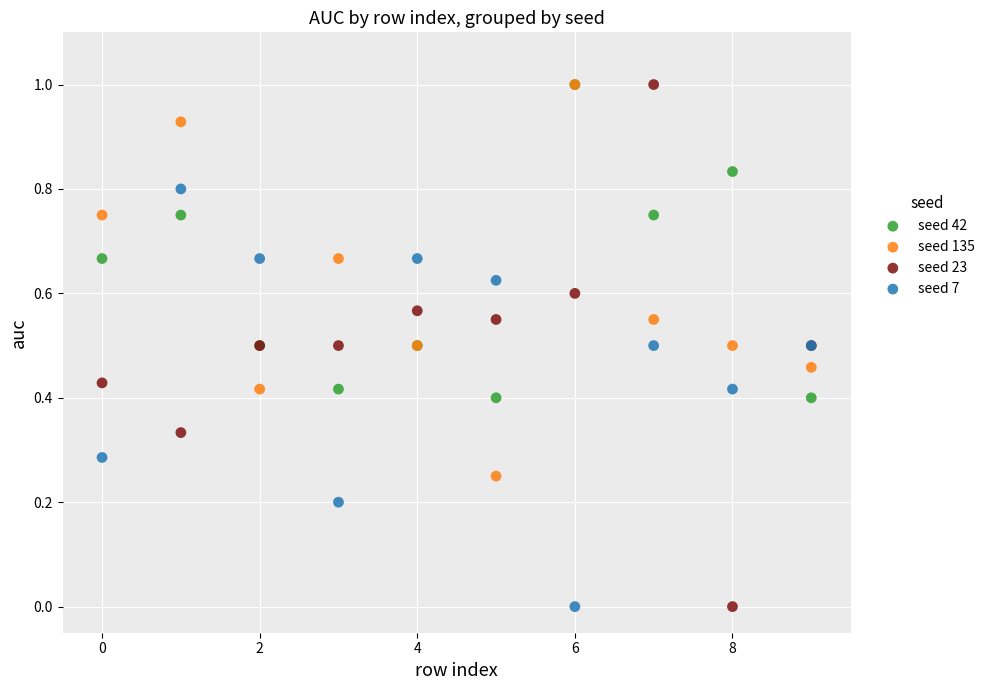

What are all the series names shown in the legend?

seed 42, seed 135, seed 23, seed 7